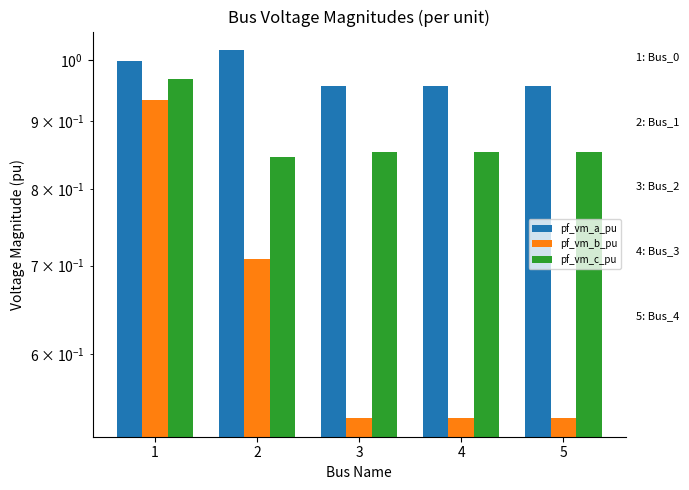

At how many categories does at least one series exceed 0?

5